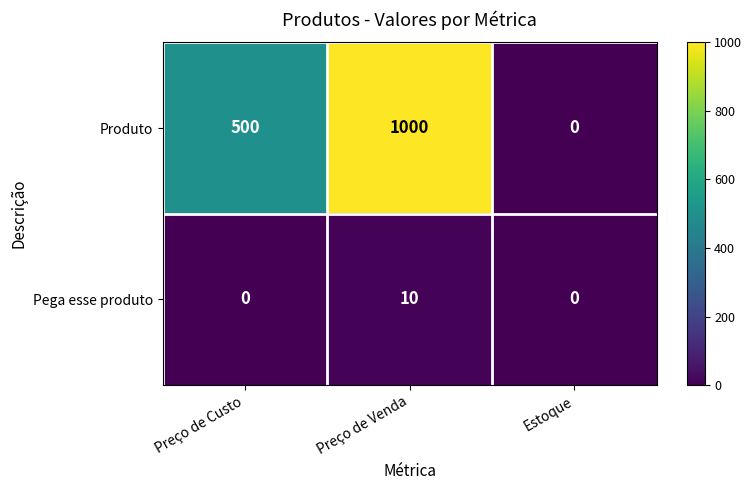

What is the spread (max minus min) of values at Preço de Venda?

990